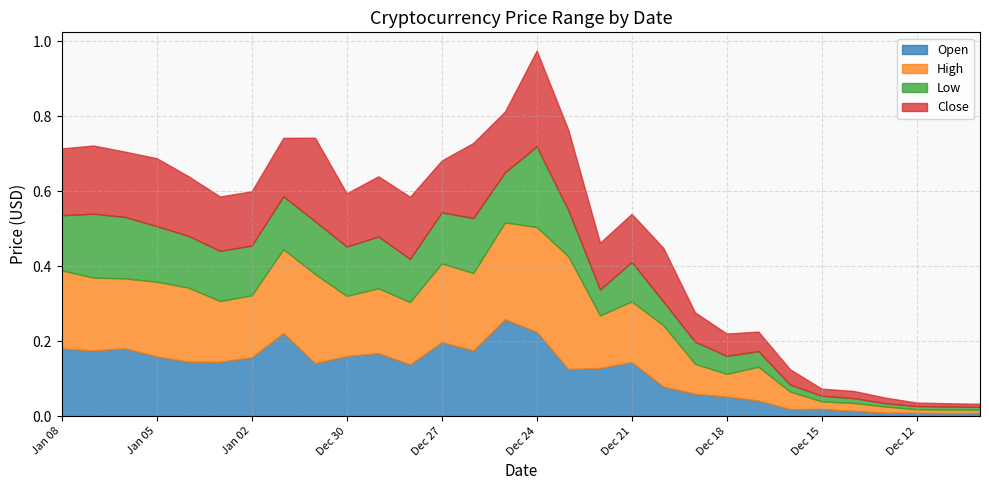

What is the label of the 26th point from the left?

Dec 14